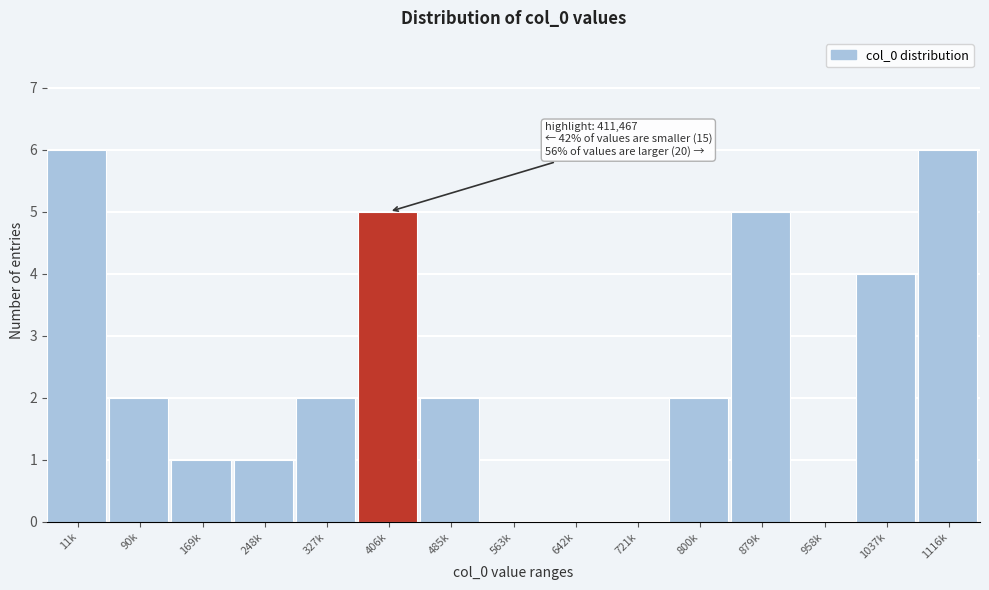

Reading right to left, transcribe all the data shown in this chart.

1116k=6	1037k=4	958k=0	879k=5	800k=2	721k=0	642k=0	563k=0	485k=2	406k=5	327k=2	248k=1	169k=1	90k=2	11k=6